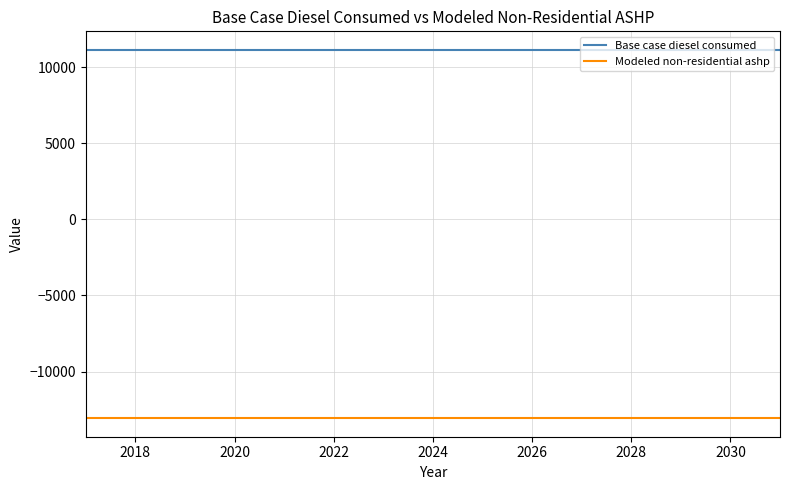

List the series in order of their peak value, highest first.

Base case diesel consumed, Modeled non-residential ashp